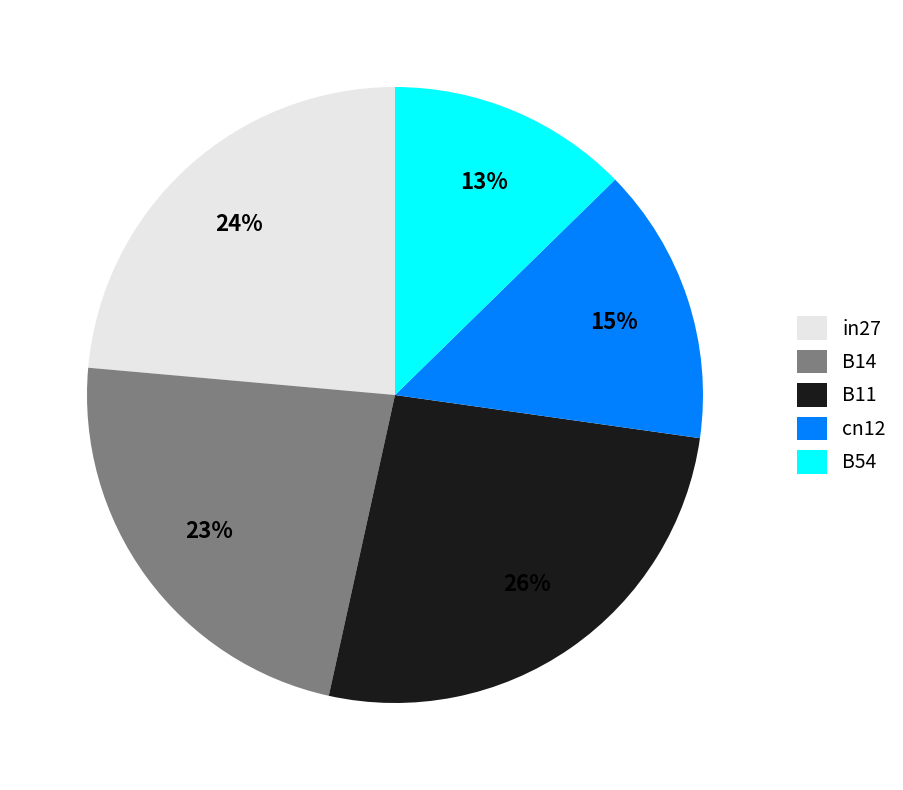

Which category has the biggest portion of the pie?

B11